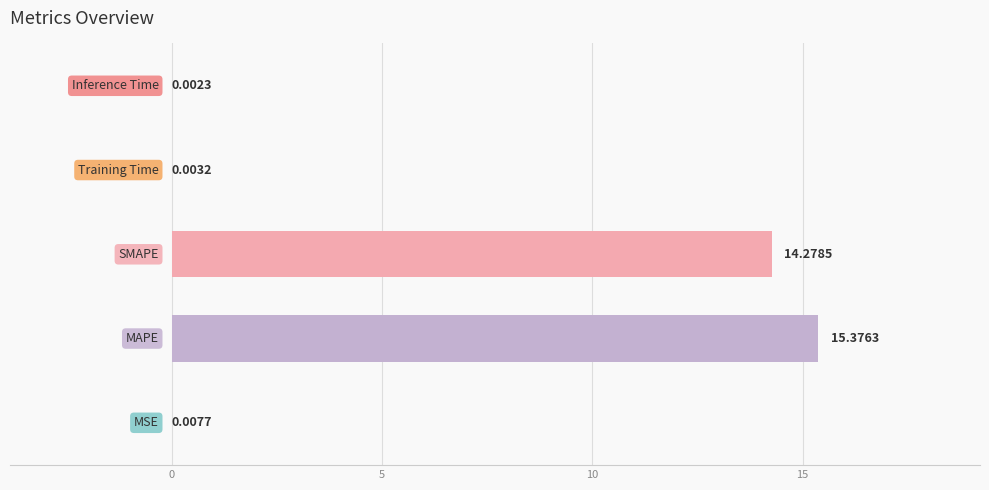

What is the sum of all values?

29.7